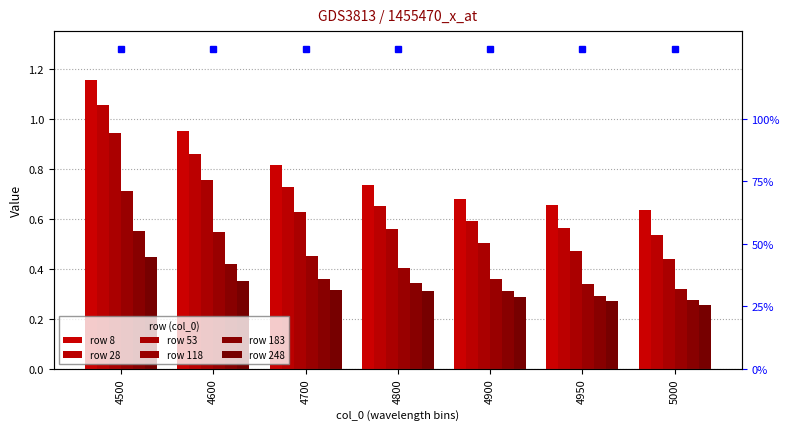

True or false: row 28 has a value of 0.6 at 4600.

False